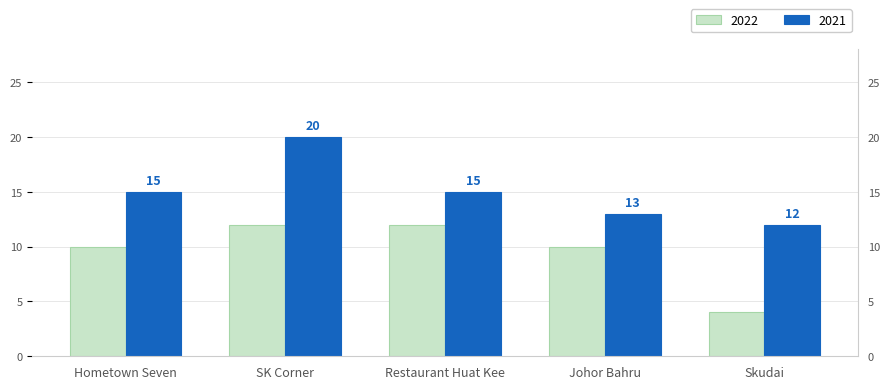

What is the label of the 3rd bar from the left?

Restaurant Huat Kee